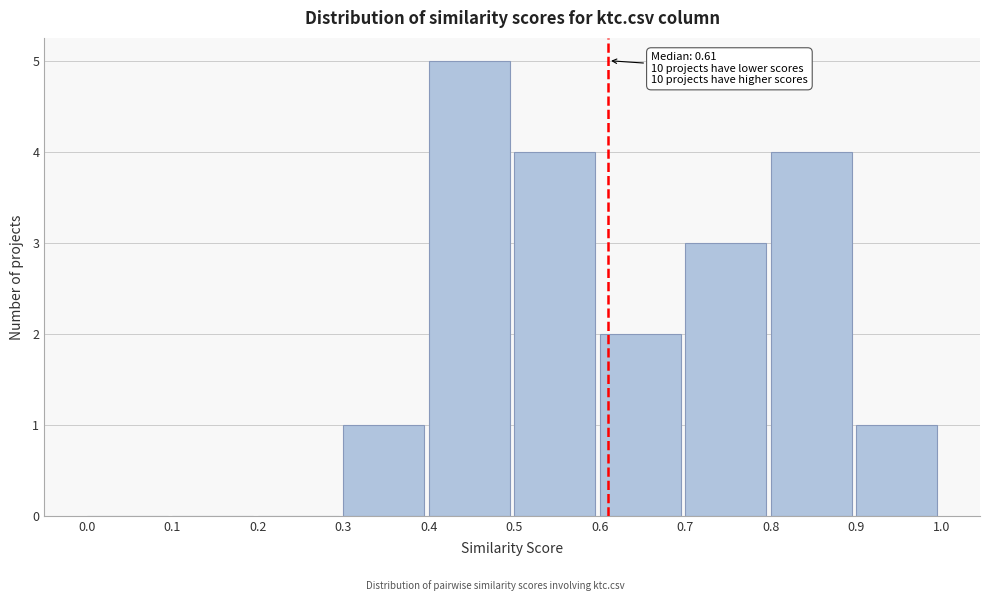

Which range on the x-axis has the tallest bar?

0.4 to 0.5